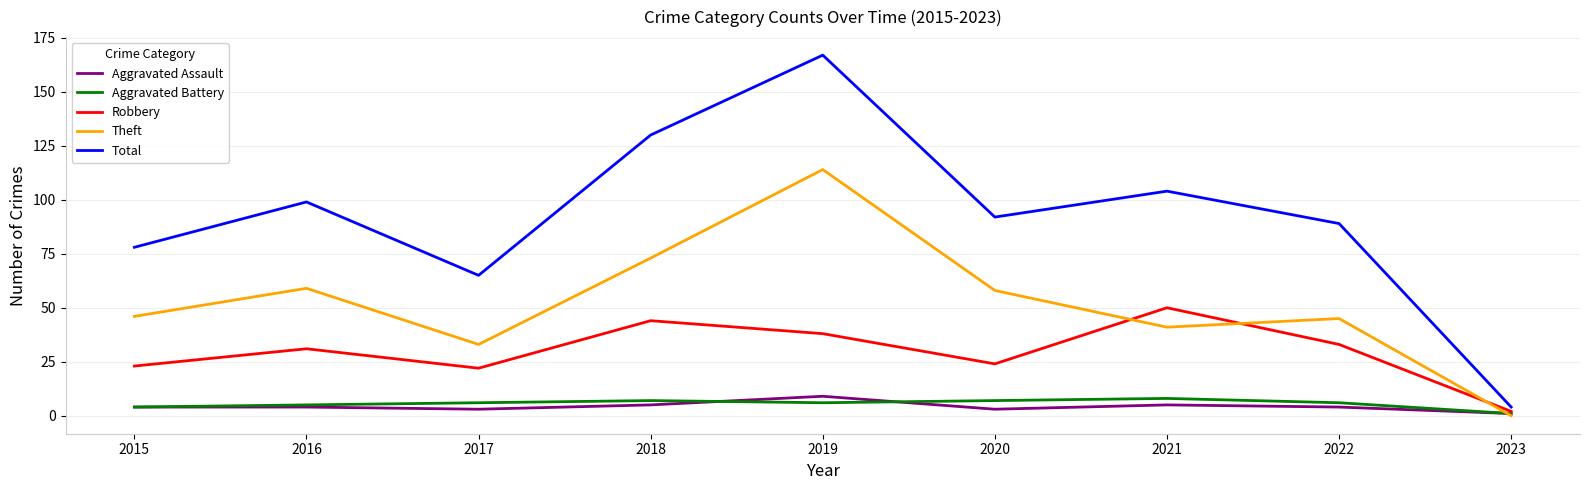

True or false: Theft and Robbery cross at least once.

True